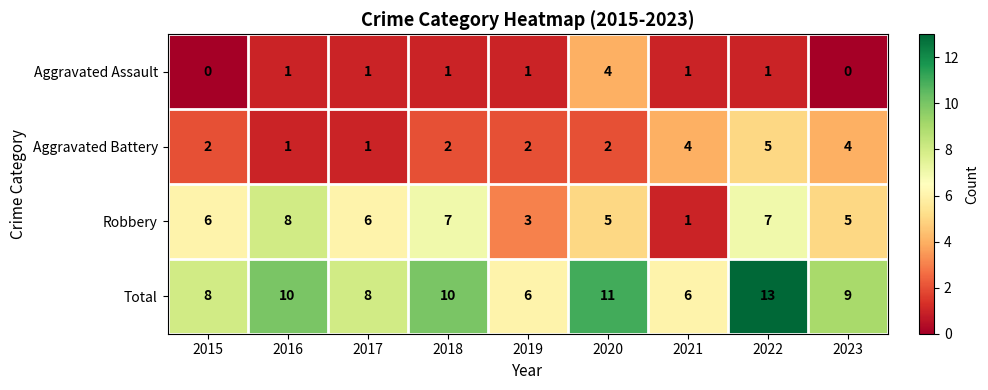

The Aggravated Battery series shows 5 at 2022. True or false?

True